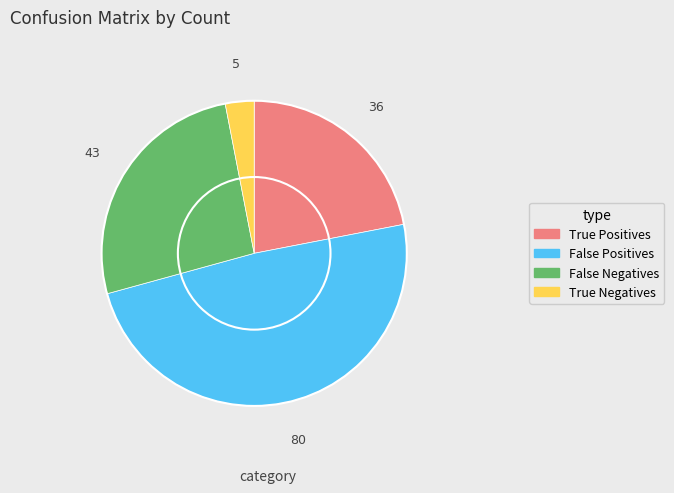

True or false: True Positives accounts for 22% of the total.

True